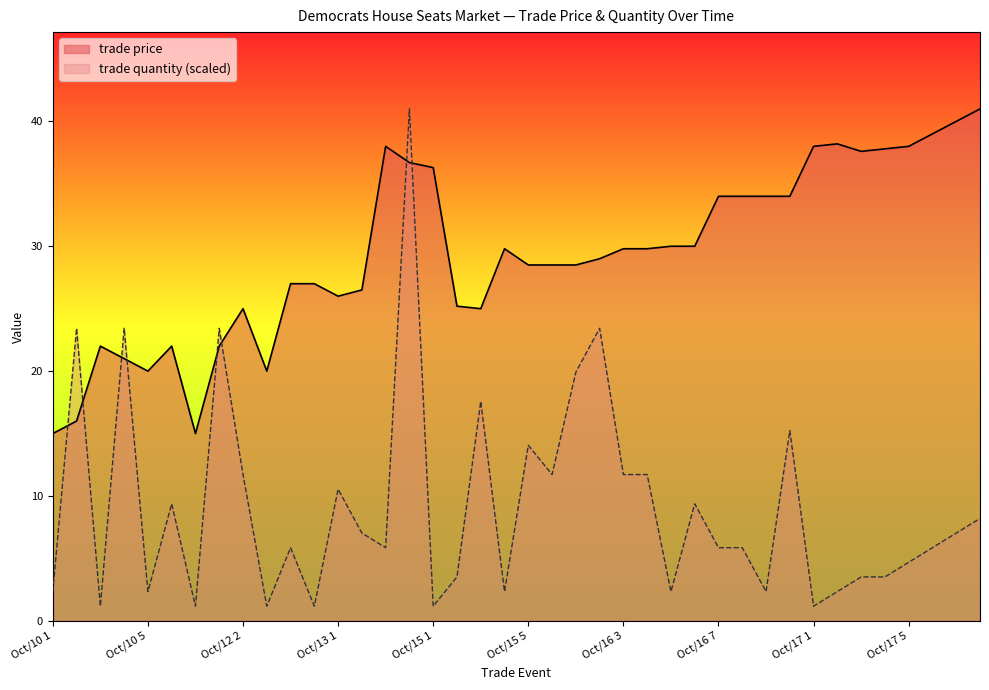

Which series has the largest total across all categories?

trade price